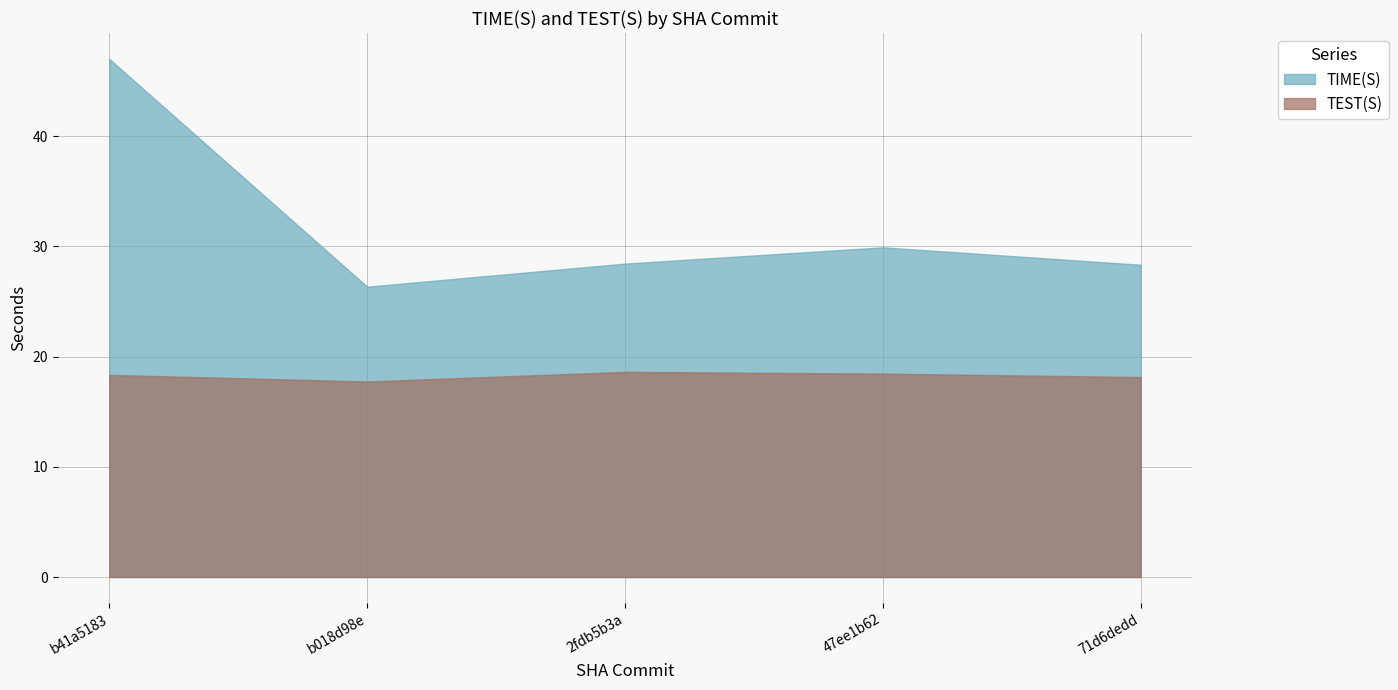

Reading left to right, transcribe all the data shown in this chart.

TEST(S): 18.3	17.7	18.6	18.4	18.1
TIME(S): 47.0	26.3	28.4	29.9	28.3